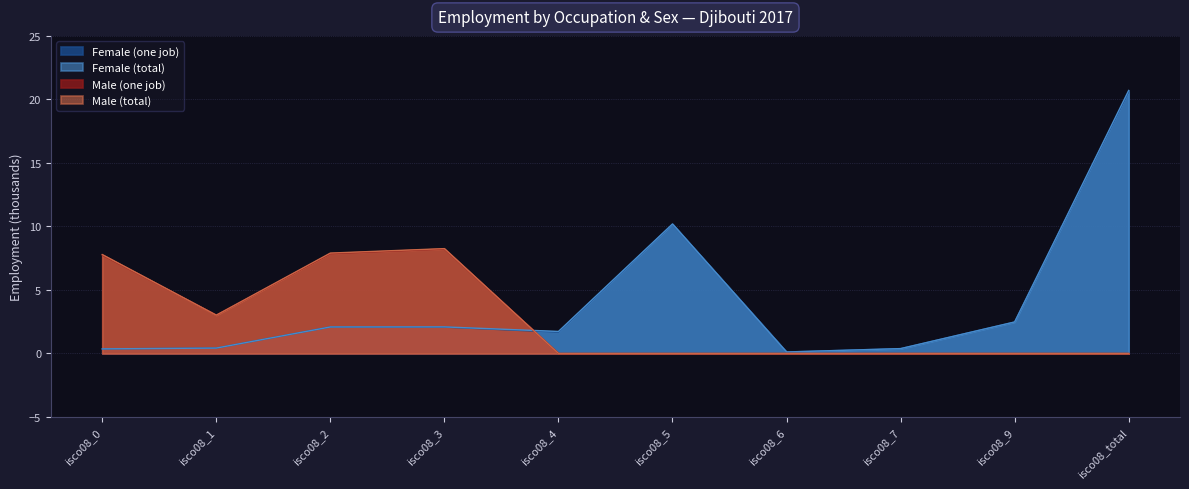

Does the chart display data point markers on the line(s)?

No